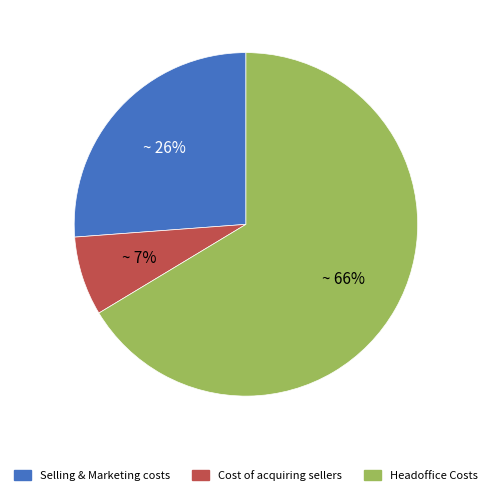

True or false: Headoffice Costs accounts for 74% of the total.

False